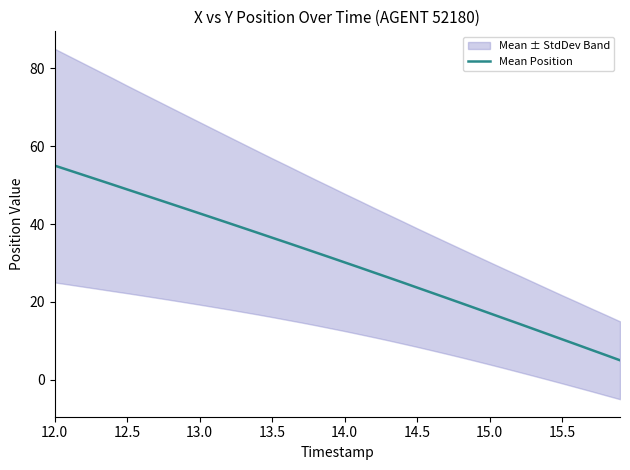

Does the chart have visible grid lines?

No